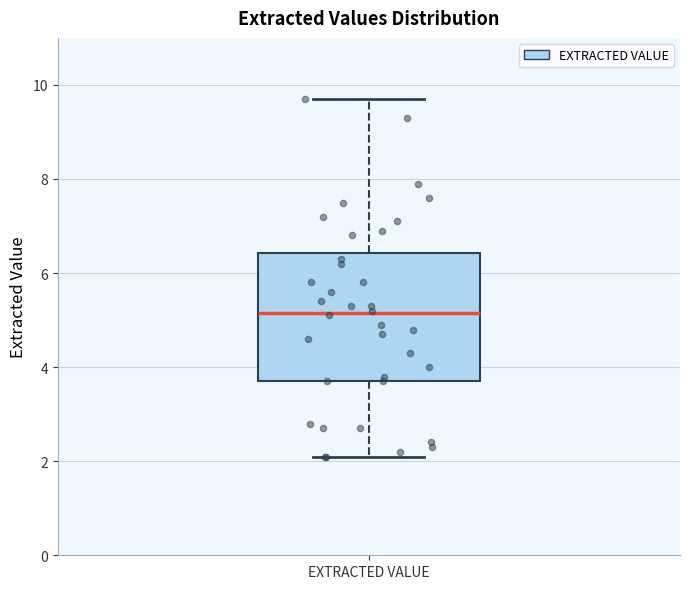

Read this box plot against the y-axis: the position of the median line, the range covered by the box, and the ends of both whiskers. The values are not printed on the chart, so give them approximately, as read against the axis.

median 5.2, box 3.8 to 6.4, whiskers 2.2 to 9.8